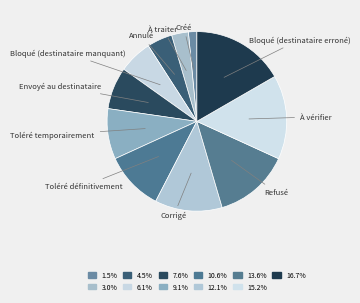

Count the number of slices in the pie.

11